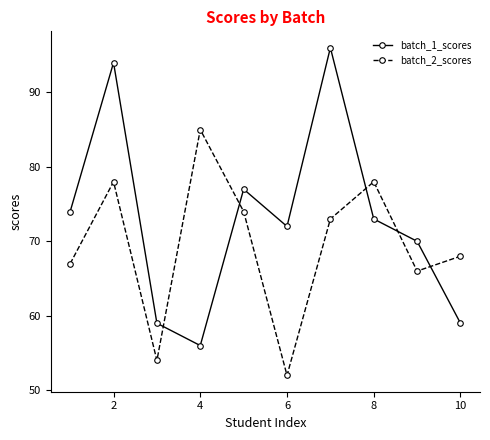

Which series has the largest total across all categories?

batch_1_scores